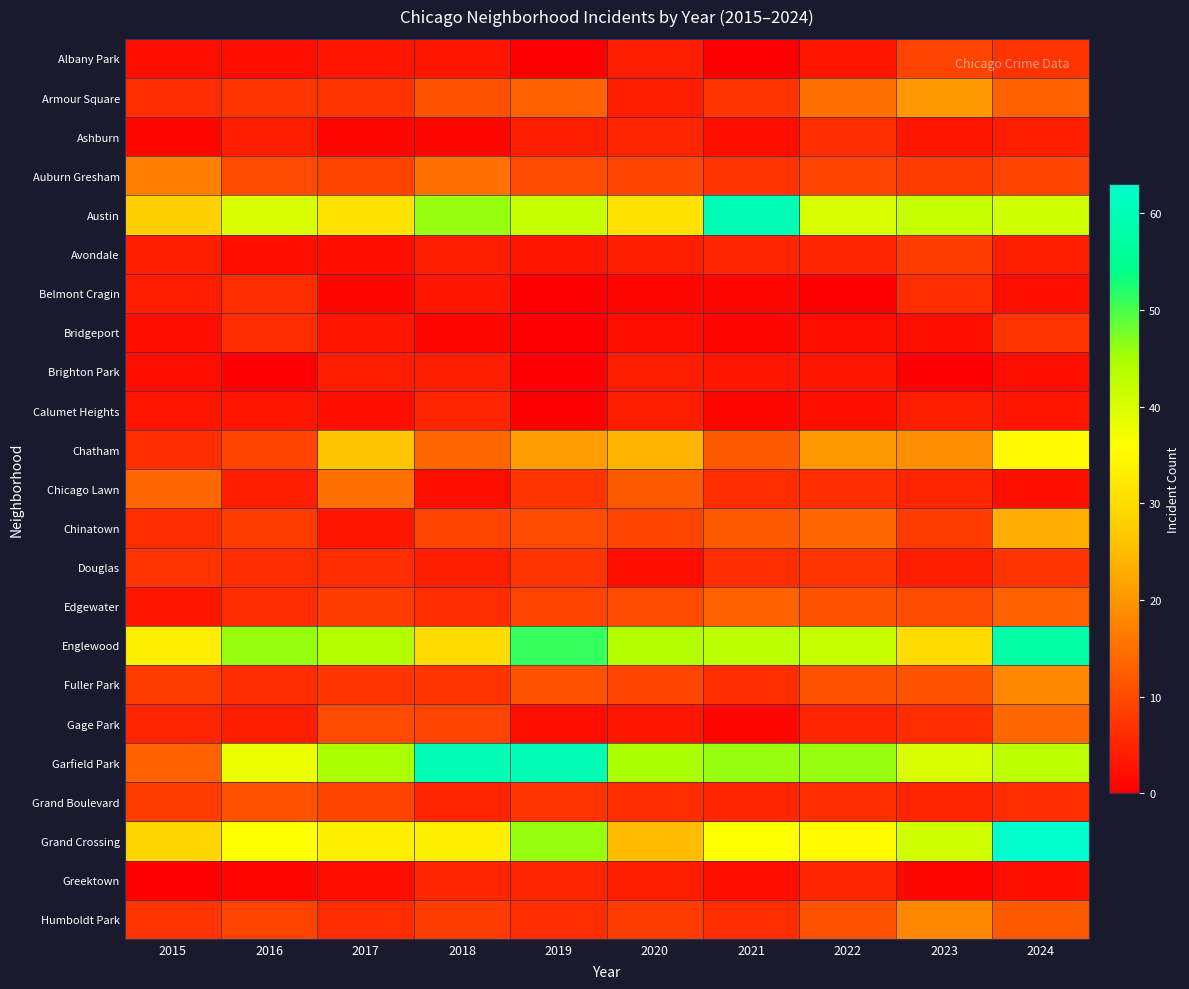

Reading right to left, extract all data points from this chart.

Albany Park: 2024=7	2023=9	2022=3	2021=0	2020=4	2019=0	2018=3	2017=3	2016=2	2015=2
Armour Square: 2024=13	2023=20	2022=15	2021=7	2020=4	2019=13	2018=11	2017=7	2016=7	2015=6
Ashburn: 2024=4	2023=3	2022=6	2021=2	2020=5	2019=4	2018=1	2017=1	2016=4	2015=1
Auburn Gresham: 2024=9	2023=8	2022=9	2021=7	2020=9	2019=10	2018=15	2017=9	2016=10	2015=17
Austin: 2024=41	2023=42	2022=40	2021=60	2020=31	2019=42	2018=46	2017=31	2016=40	2015=28
Avondale: 2024=4	2023=8	2022=5	2021=5	2020=4	2019=3	2018=4	2017=2	2016=2	2015=4
Belmont Cragin: 2024=2	2023=6	2022=0	2021=1	2020=1	2019=0	2018=3	2017=1	2016=6	2015=4
Bridgeport: 2024=7	2023=2	2022=2	2021=1	2020=2	2019=0	2018=1	2017=3	2016=6	2015=2
Brighton Park: 2024=2	2023=0	2022=3	2021=3	2020=4	2019=0	2018=4	2017=4	2016=0	2015=2
Calumet Heights: 2024=3	2023=4	2022=2	2021=1	2020=4	2019=0	2018=5	2017=2	2016=3	2015=3
Chatham: 2024=35	2023=19	2022=20	2021=12	2020=24	2019=21	2018=14	2017=26	2016=9	2015=6
Chicago Lawn: 2024=2	2023=5	2022=6	2021=6	2020=12	2019=7	2018=2	2017=15	2016=4	2015=14
Chinatown: 2024=23	2023=8	2022=14	2021=12	2020=9	2019=10	2018=9	2017=3	2016=8	2015=6
Douglas: 2024=7	2023=4	2022=7	2021=6	2020=2	2019=7	2018=4	2017=6	2016=6	2015=7
Edgewater: 2024=13	2023=10	2022=11	2021=13	2020=10	2019=9	2018=6	2017=8	2016=6	2015=3
Englewood: 2024=58	2023=30	2022=42	2021=43	2020=44	2019=51	2018=30	2017=44	2016=46	2015=33
Fuller Park: 2024=18	2023=11	2022=11	2021=6	2020=9	2019=11	2018=7	2017=7	2016=6	2015=8
Gage Park: 2024=14	2023=6	2022=5	2021=1	2020=3	2019=2	2018=9	2017=10	2016=4	2015=5
Garfield Park: 2024=43	2023=40	2022=46	2021=46	2020=45	2019=60	2018=60	2017=45	2016=38	2015=13
Grand Boulevard: 2024=6	2023=5	2022=6	2021=5	2020=6	2019=7	2018=5	2017=9	2016=11	2015=8
Grand Crossing: 2024=63	2023=41	2022=35	2021=36	2020=25	2019=46	2018=33	2017=33	2016=36	2015=29
Greektown: 2024=2	2023=1	2022=5	2021=2	2020=4	2019=5	2018=5	2017=2	2016=1	2015=0
Humboldt Park: 2024=12	2023=18	2022=11	2021=6	2020=8	2019=6	2018=8	2017=6	2016=9	2015=7